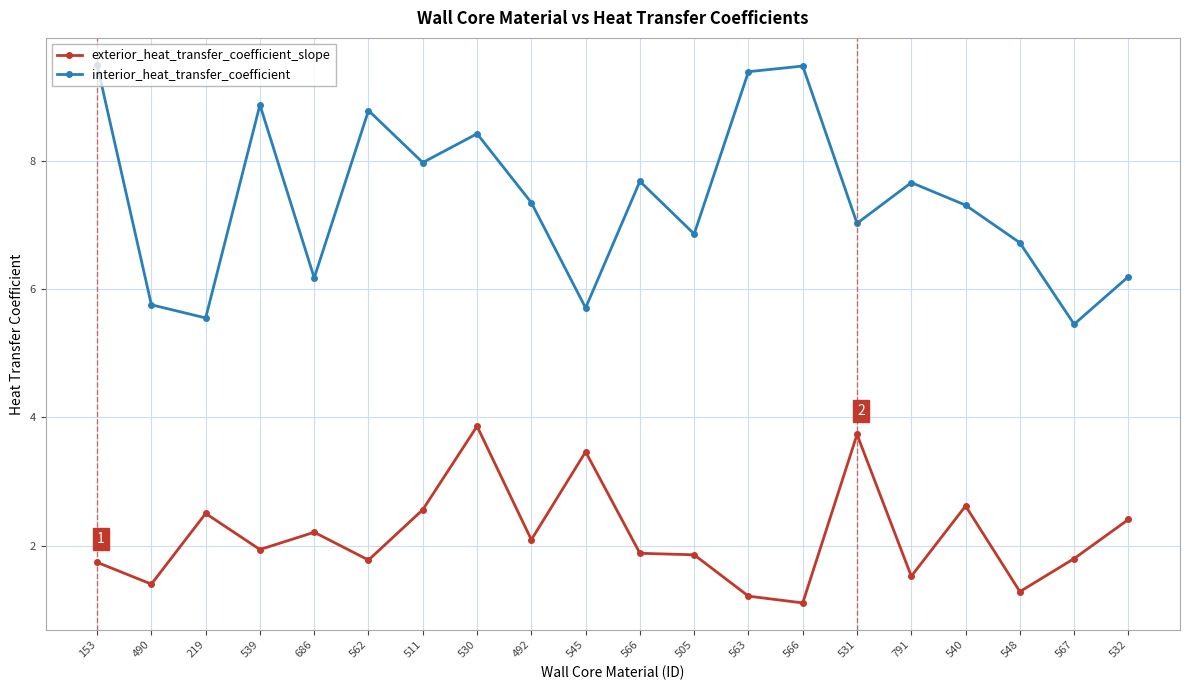

How many data points does each series have?

20